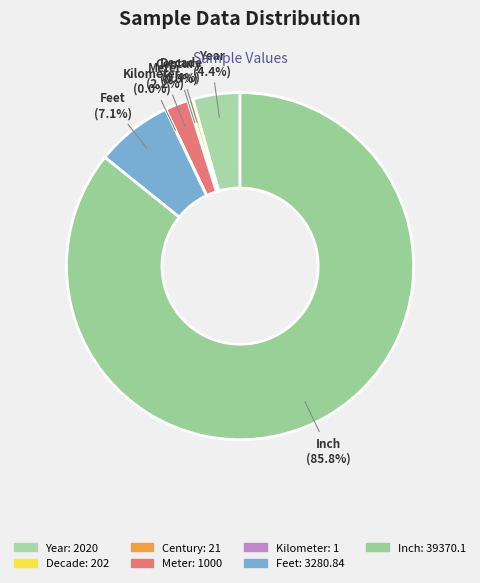

Is it true that Feet is 7% of the pie?

True